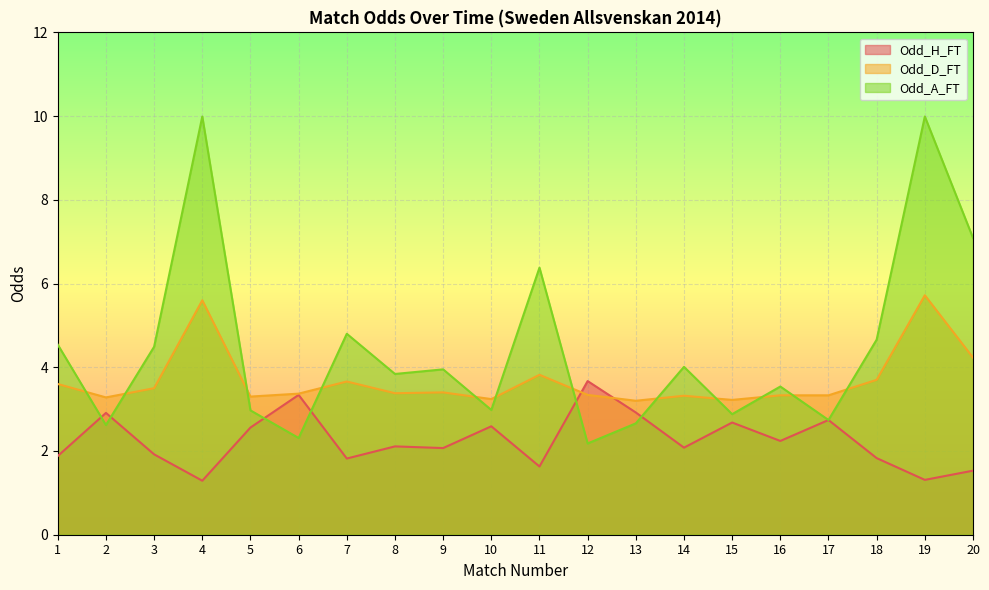

At how many categories does at least one series exceed 9?

2